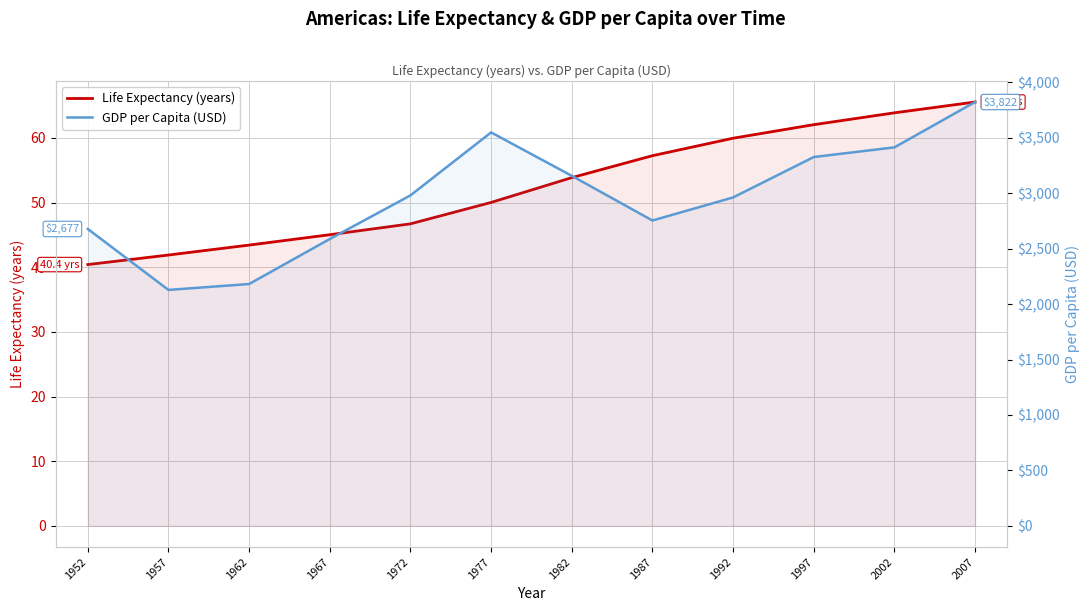

Which series has the largest total across all categories?

GDP per Capita (USD)